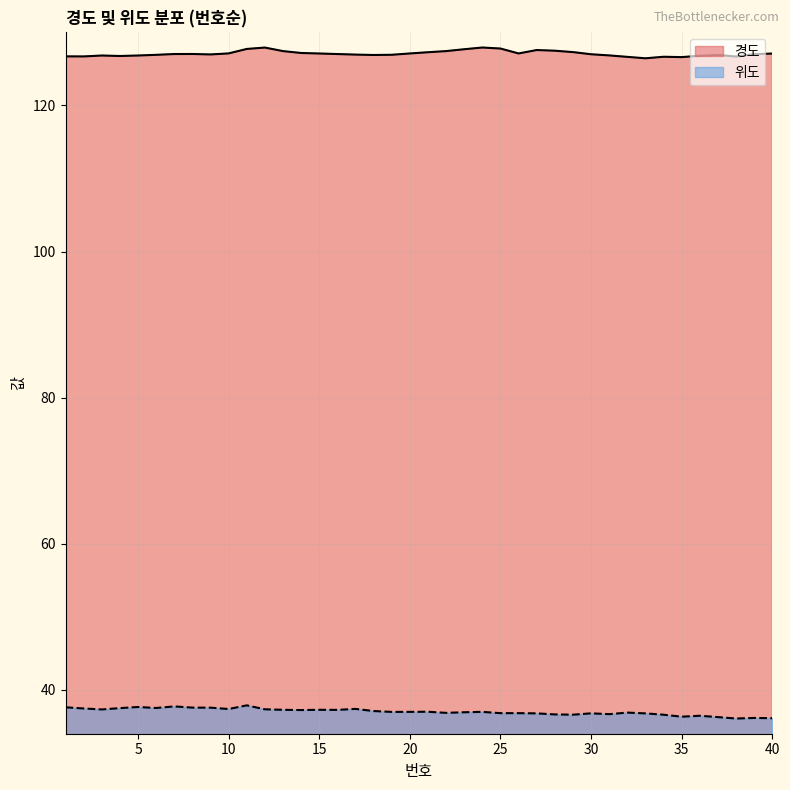

At which category does 위도 reach its first local valley?

3